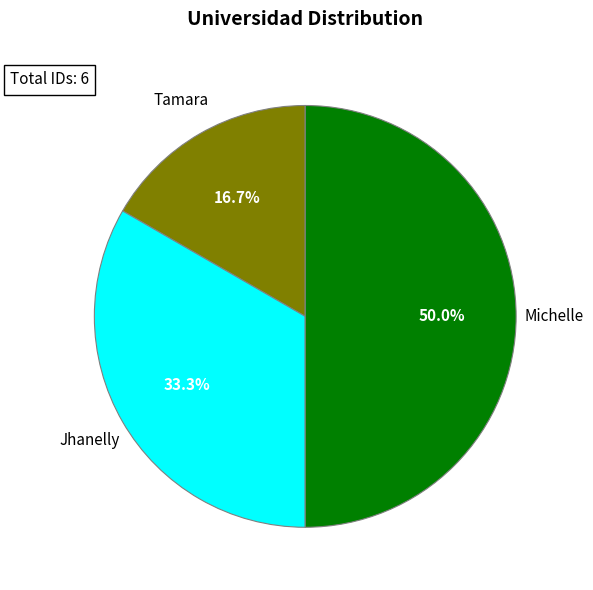

Which category has the smallest portion of the pie?

Tamara